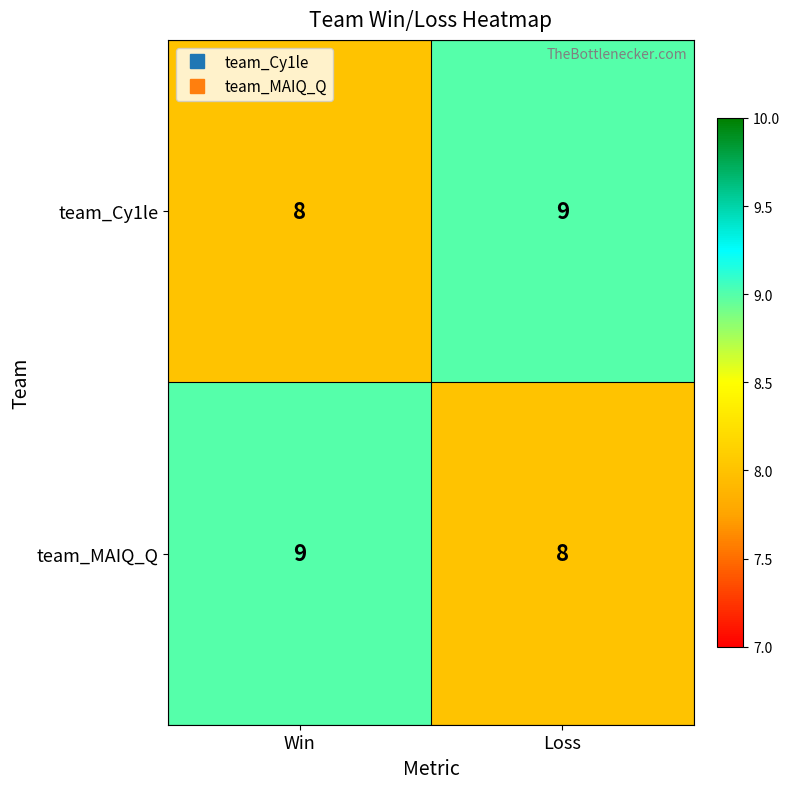

At how many categories does at least one series exceed 8?

2